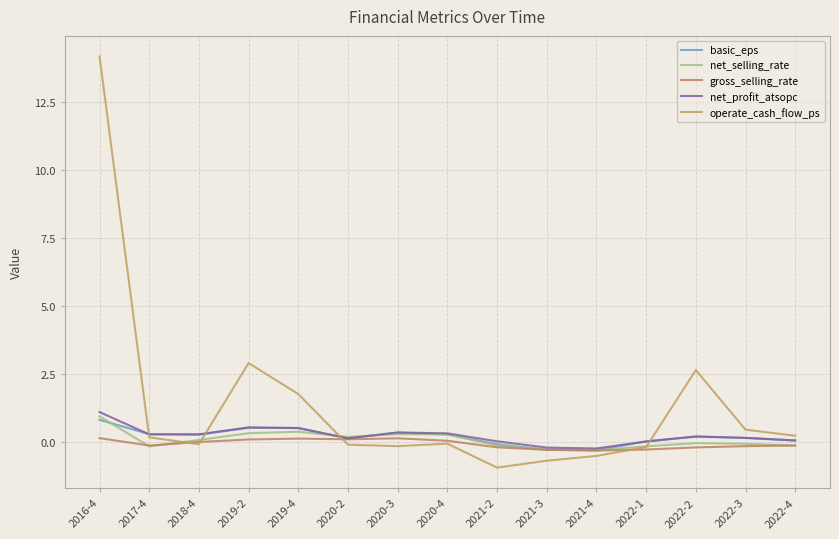

Which series changed the most between 2018-4 and 2022-4?

operate_cash_flow_ps